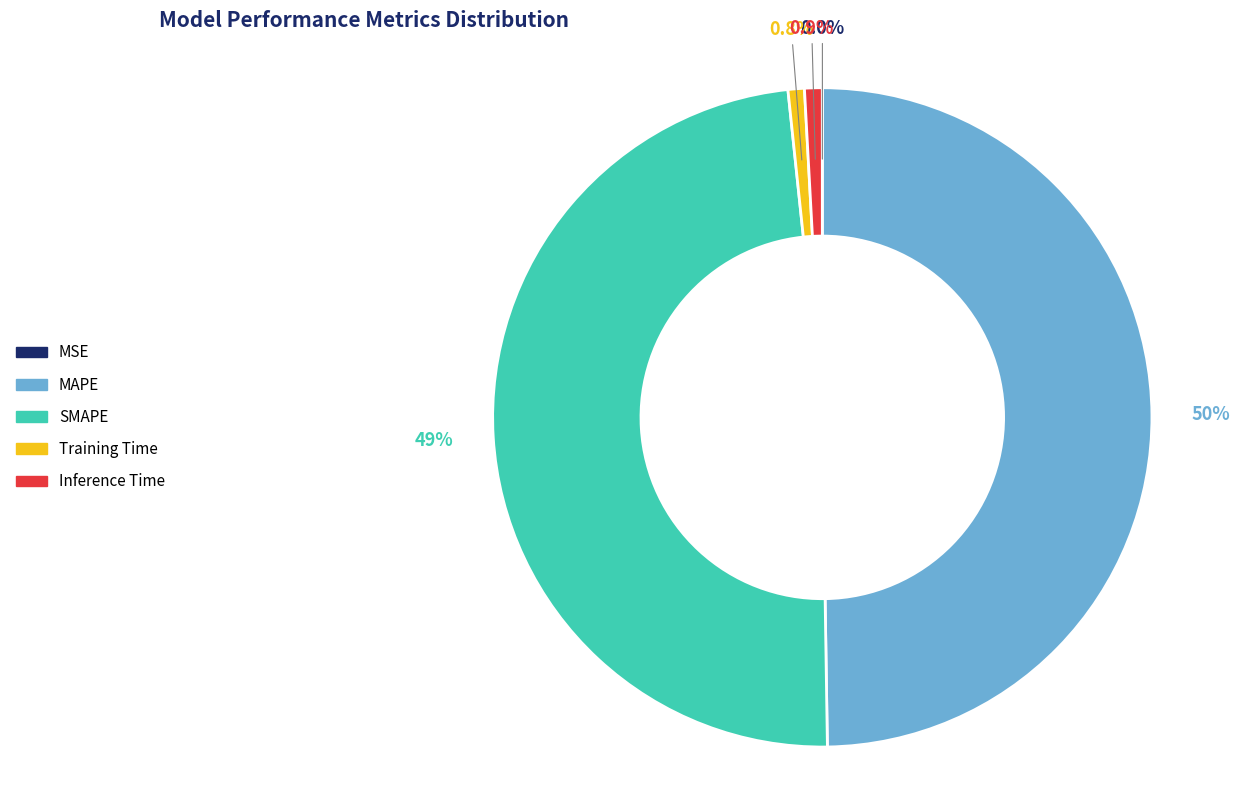

The MAPE slice represents 37% of the pie. True or false?

False